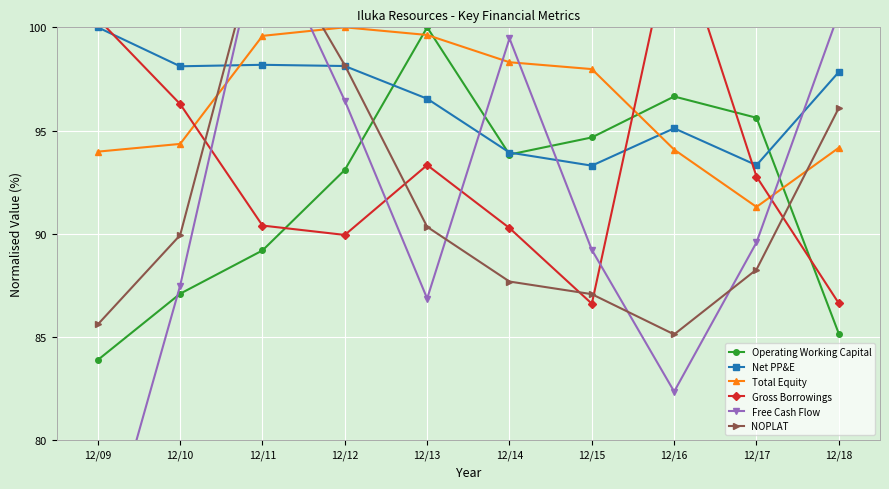

The Net PP&E series shows 163.9 at 12/15. True or false?

False